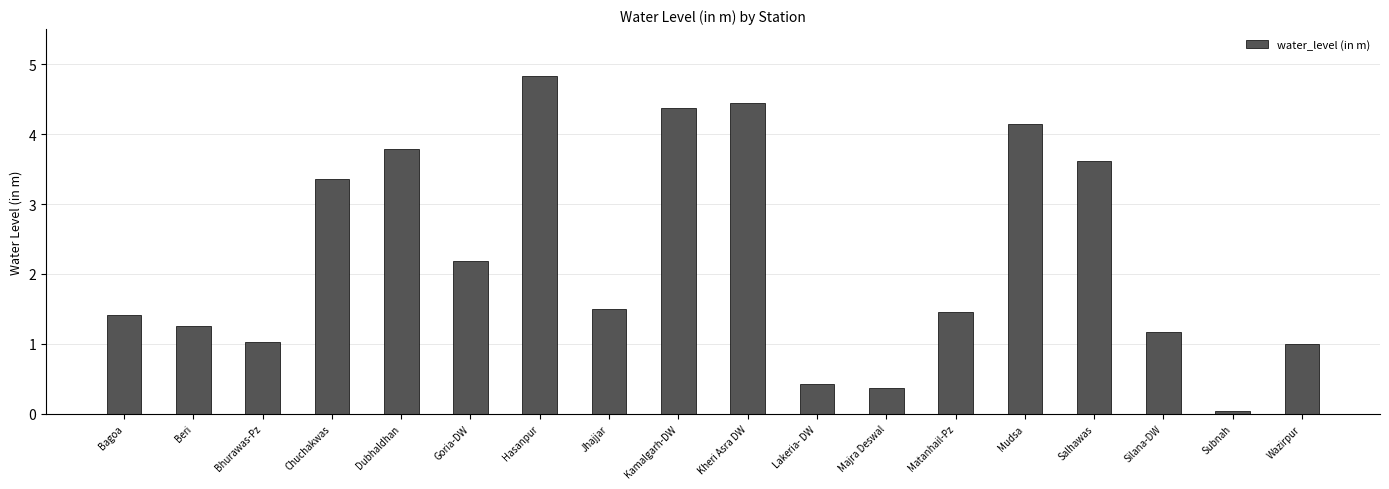

What is the difference between the second highest and minimum values?

4.4